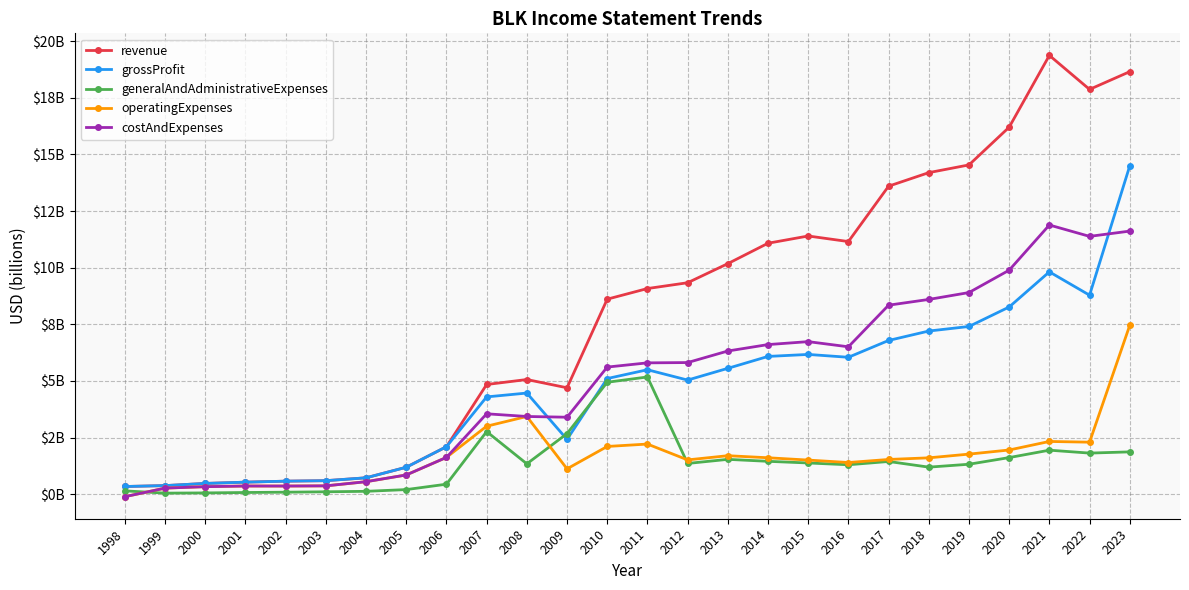

Does the chart have visible grid lines?

Yes